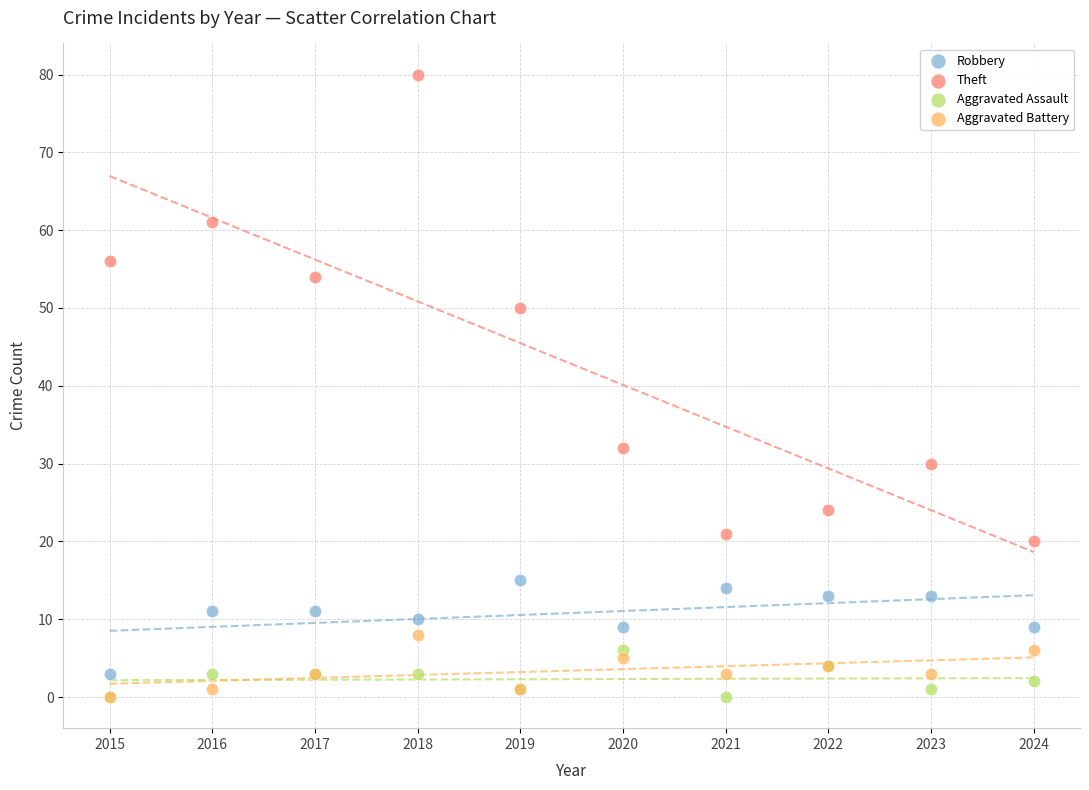

Across all series, what Y value is closest to 40?

32